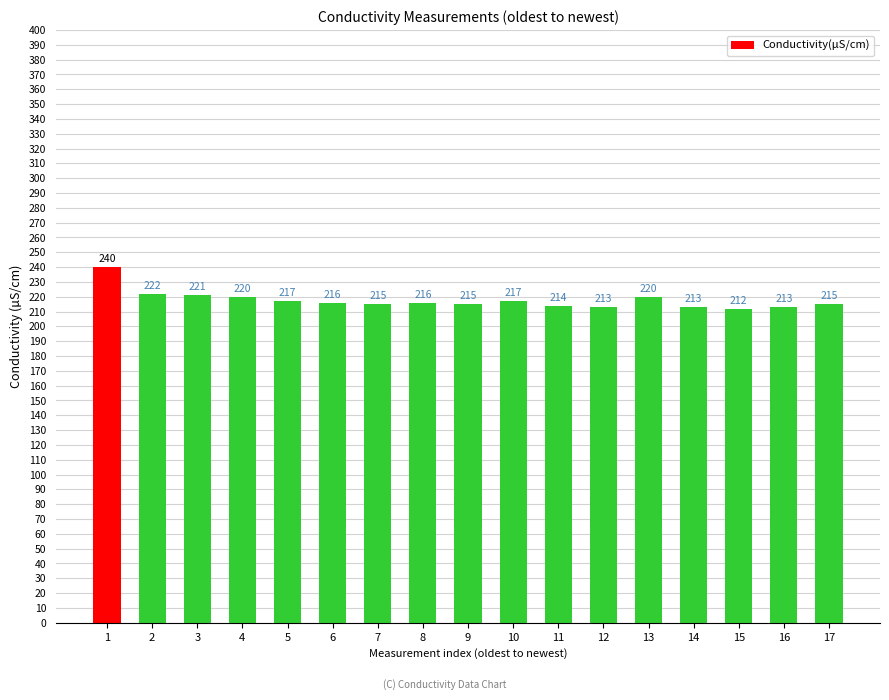

The chart shows a value of 116 at 14. True or false?

False